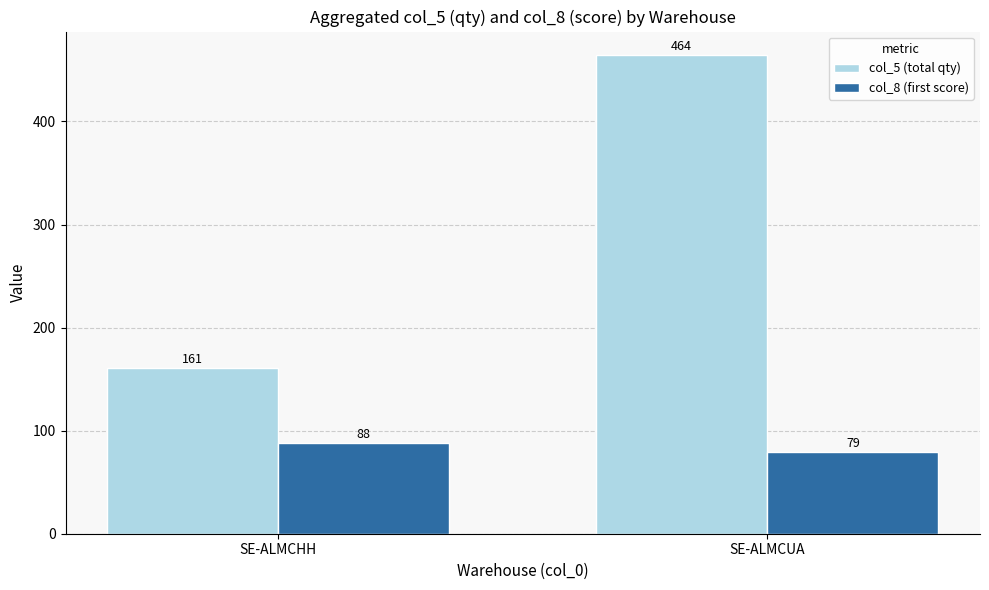

What value does the col_8 (first score) series have at SE-ALMCHH?

88